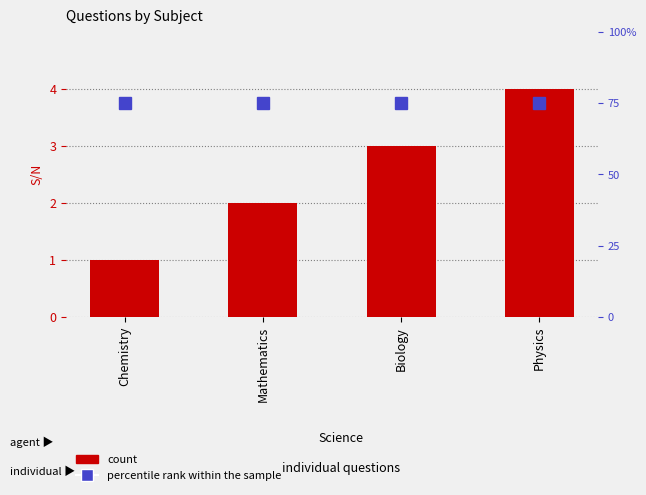

What is the average value of the percentile rank within the sample series?

75